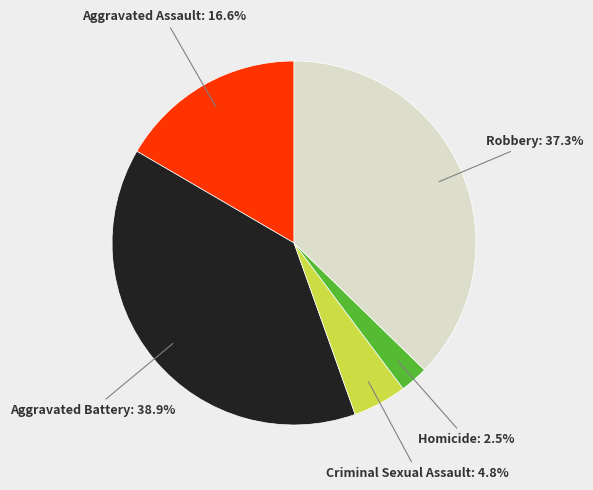

Approximately how many times larger is the value at Homicide compared to Aggravated Assault?

0.2